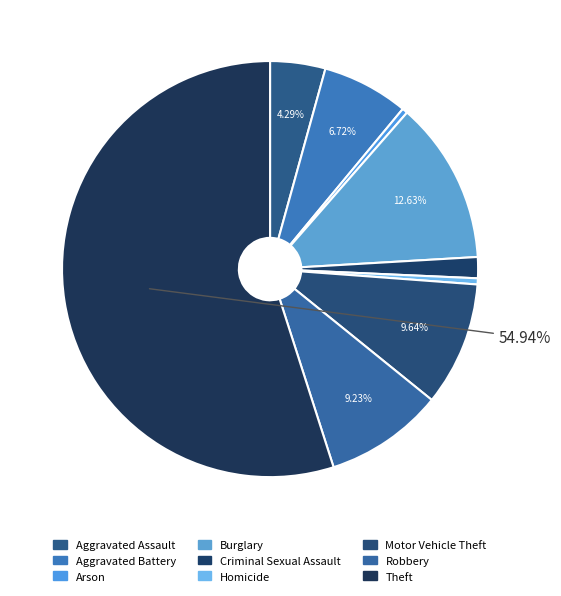

Which has a higher value, Arson or Robbery?

Robbery